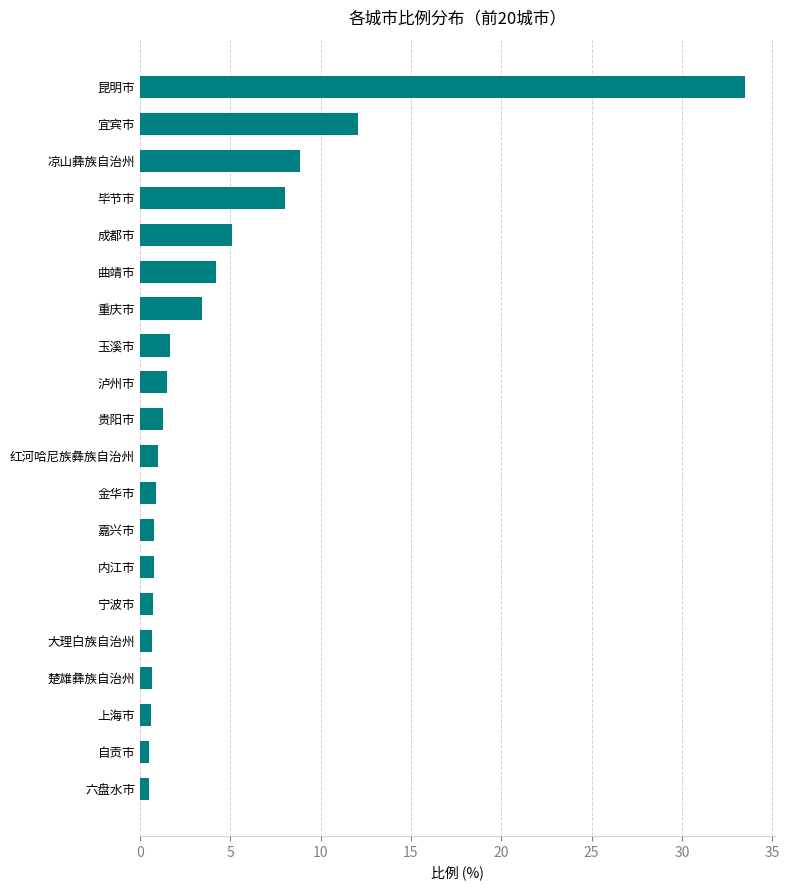

What is the sum of all values?

86.8